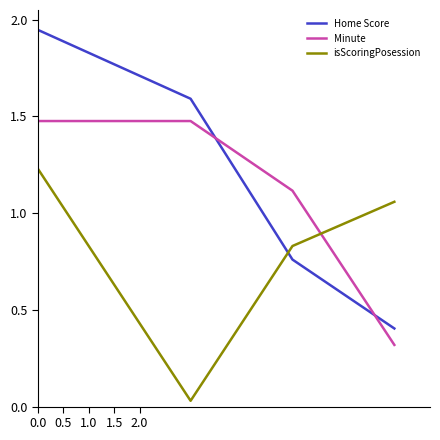

How many intersections are there between Minute and isScoringPosession?

1